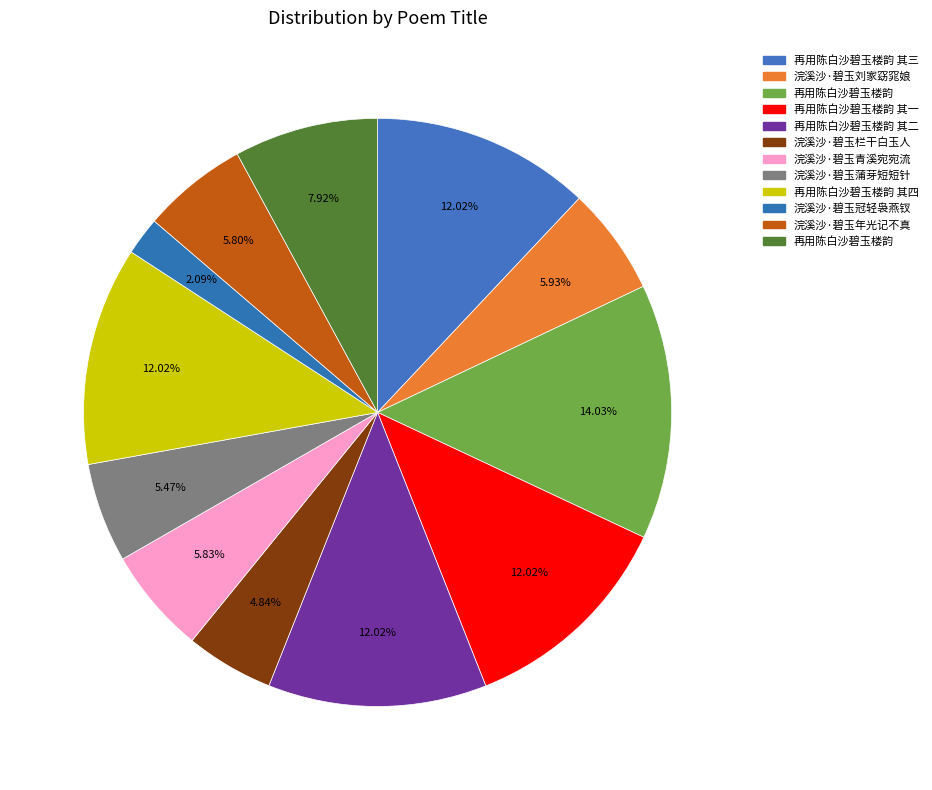

Does any single category account for the majority?

No